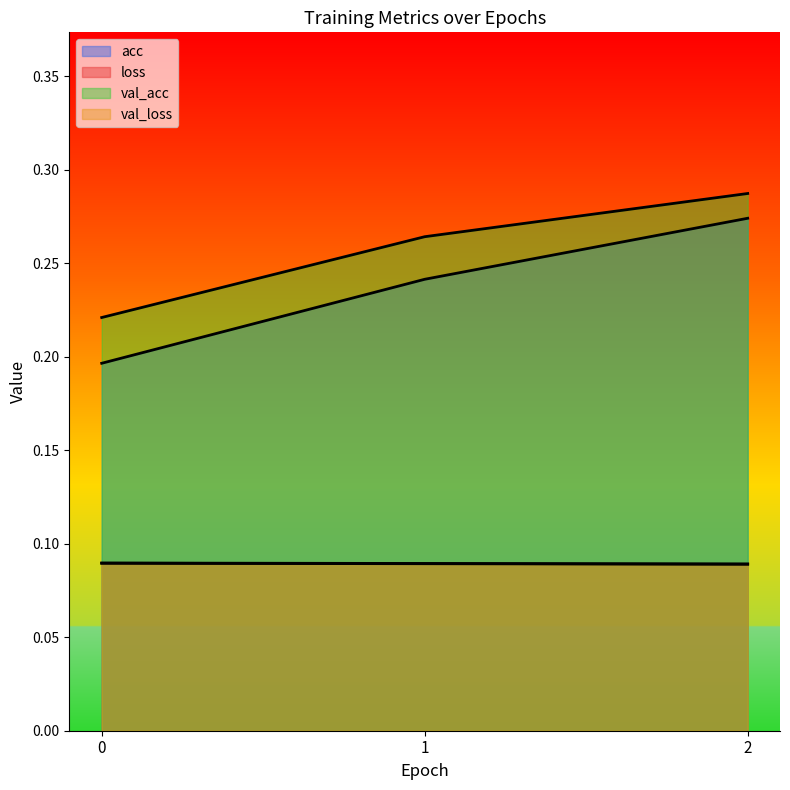

What is the highest value of the loss series?

0.1